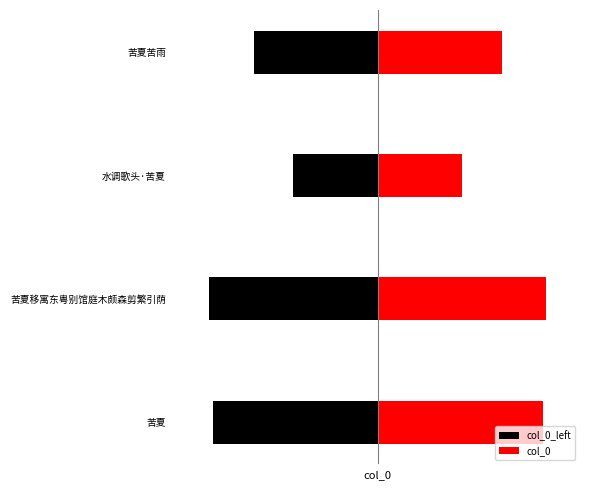

What is the minimum value shown in the chart?

-310878.5